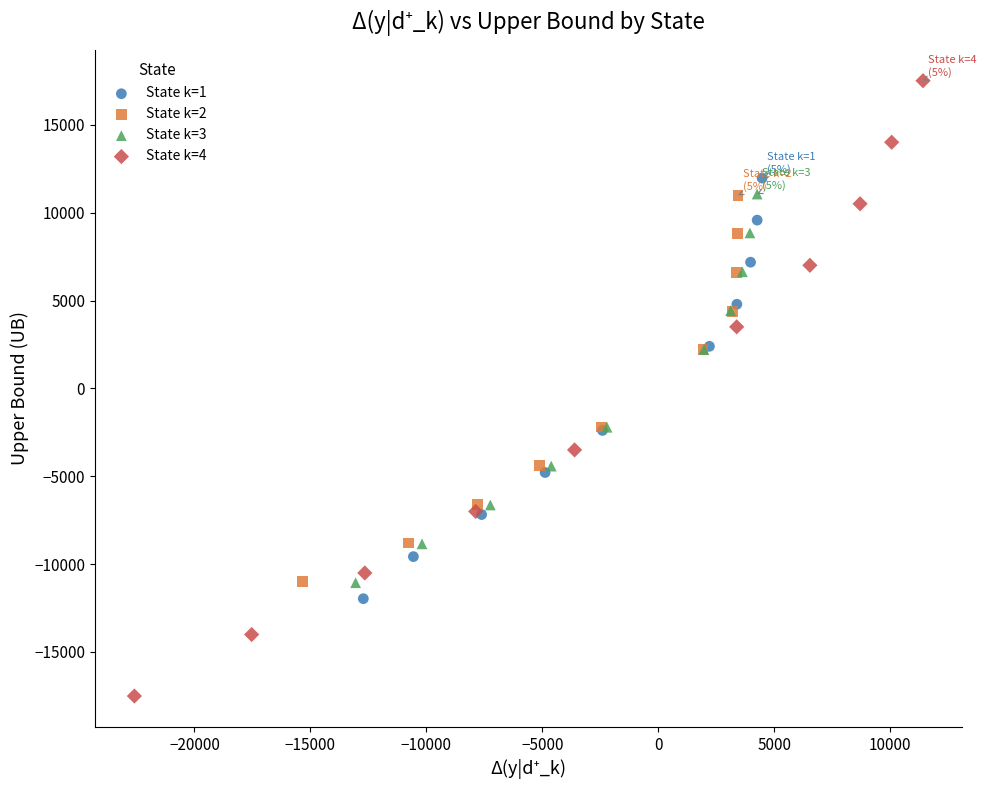

Which series has the largest Y range (max minus min)?

State k=4